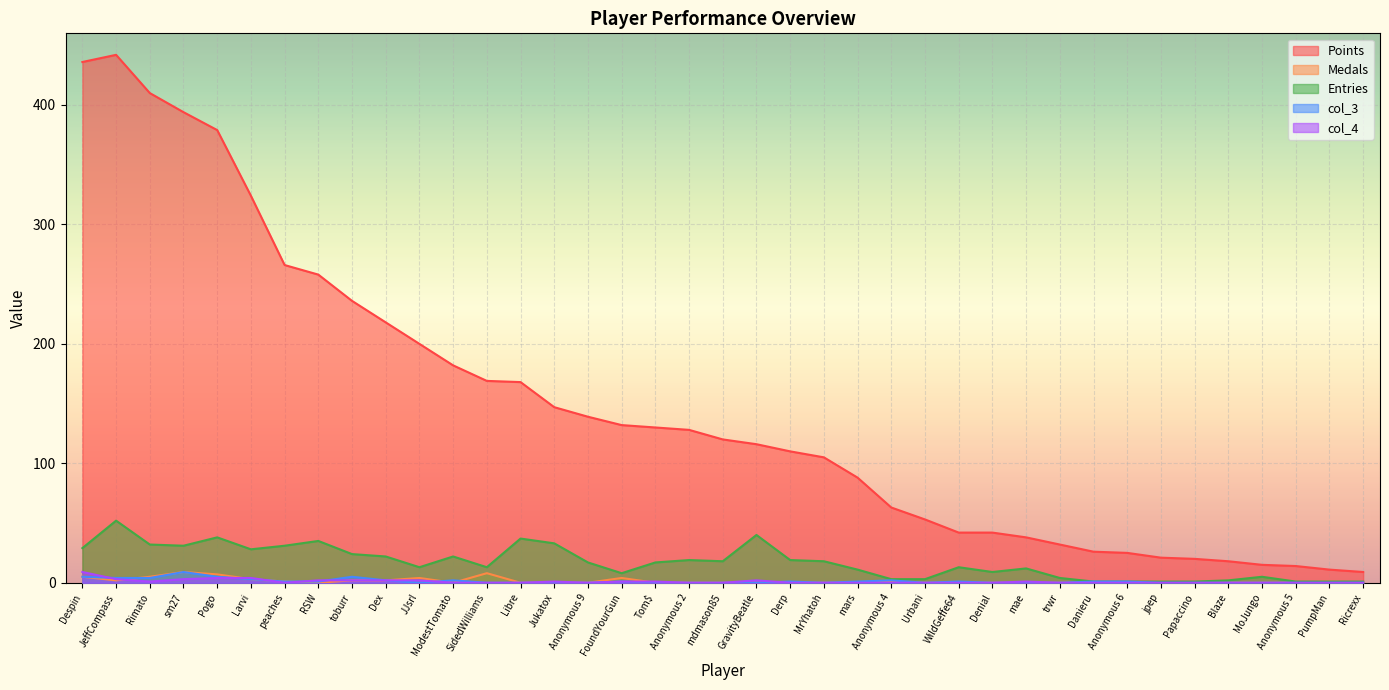

What is the difference between the highest and lowest values at Ricrexx?

9